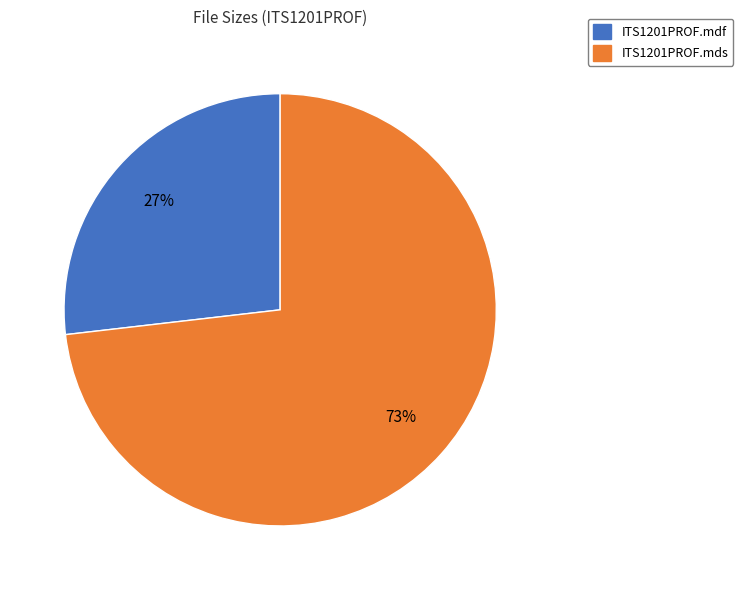

What percentage is the ITS1201PROF.mds slice, to the nearest percent?

73%